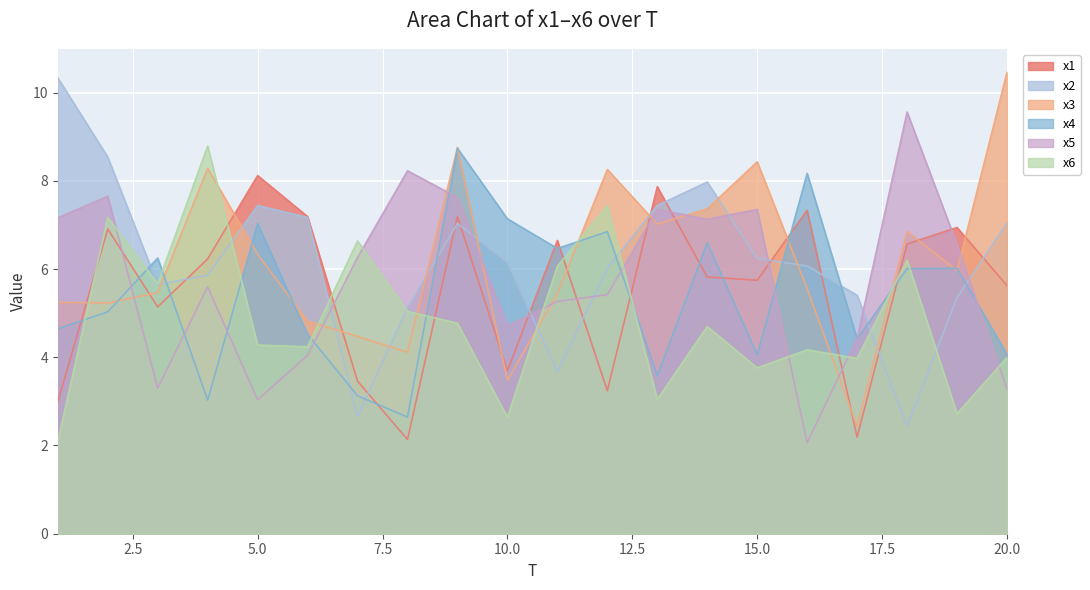

Reading left to right, list all the values displayed in this chart.

x1: 1=3.0	2=6.9	3=5.1	4=6.2	5=8.1	6=7.2	7=3.5	8=2.1	9=7.2	10=3.7	11=6.6	12=3.2	13=7.9	14=5.8	15=5.7	16=7.3	17=2.2	18=6.6	19=6.9	20=5.6
x2: 1=10.3	2=8.5	3=5.6	4=5.9	5=7.4	6=7.2	7=2.7	8=5.1	9=7.0	10=6.2	11=3.7	12=6.0	13=7.4	14=8.0	15=6.2	16=6.1	17=5.4	18=2.4	19=5.4	20=7.0
x3: 1=5.2	2=5.2	3=5.5	4=8.3	5=6.3	6=4.8	7=4.5	8=4.1	9=8.8	10=3.5	11=5.4	12=8.3	13=7.0	14=7.4	15=8.4	16=5.6	17=2.4	18=6.9	19=6.0	20=10.5
x4: 1=4.6	2=5.0	3=6.2	4=3.0	5=7.0	6=4.5	7=3.1	8=2.6	9=8.7	10=7.1	11=6.5	12=6.8	13=3.6	14=6.6	15=4.1	16=8.2	17=4.4	18=6.0	19=6.0	20=4.1
x5: 1=7.2	2=7.6	3=3.3	4=5.6	5=3.0	6=4.0	7=6.3	8=8.2	9=7.6	10=4.7	11=5.3	12=5.4	13=7.4	14=7.1	15=7.4	16=2.1	17=4.4	18=9.6	19=6.6	20=3.3
x6: 1=2.1	2=7.2	3=5.7	4=8.8	5=4.3	6=4.2	7=6.6	8=5.0	9=4.8	10=2.6	11=6.1	12=7.4	13=3.0	14=4.7	15=3.8	16=4.2	17=4.0	18=6.2	19=2.7	20=4.0